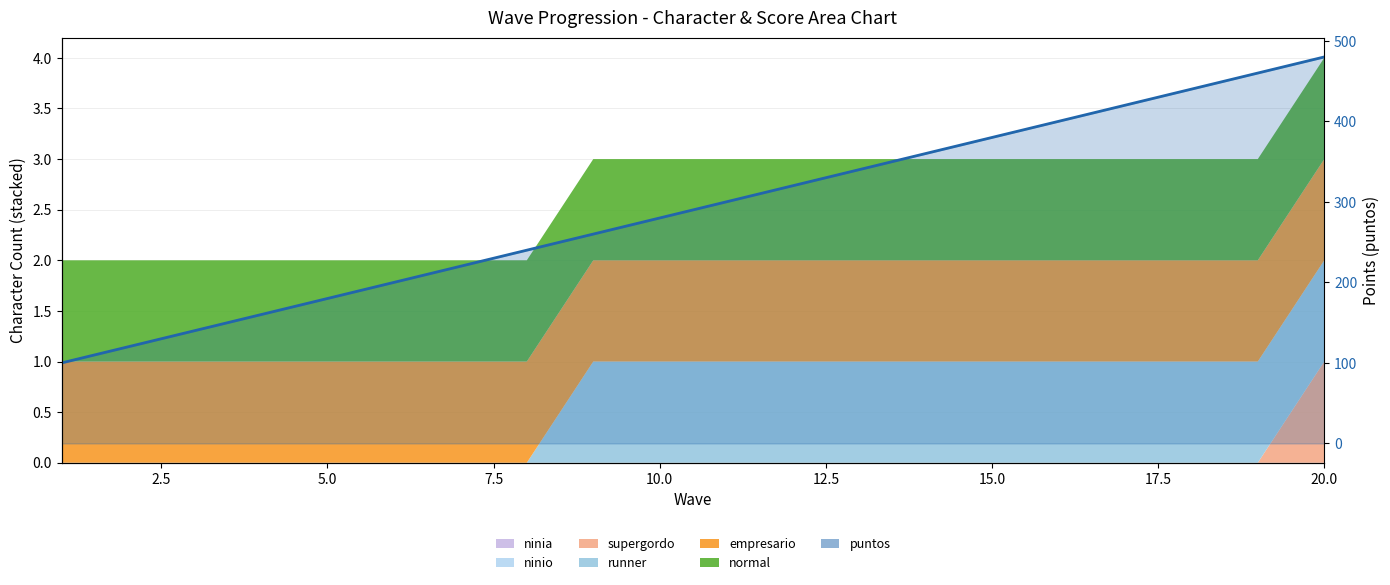

Reading left to right, what are all the values shown in this chart?

100	120	140	160	180	200	220	240	260	280	300	320	340	360	380	400	420	440	460	480